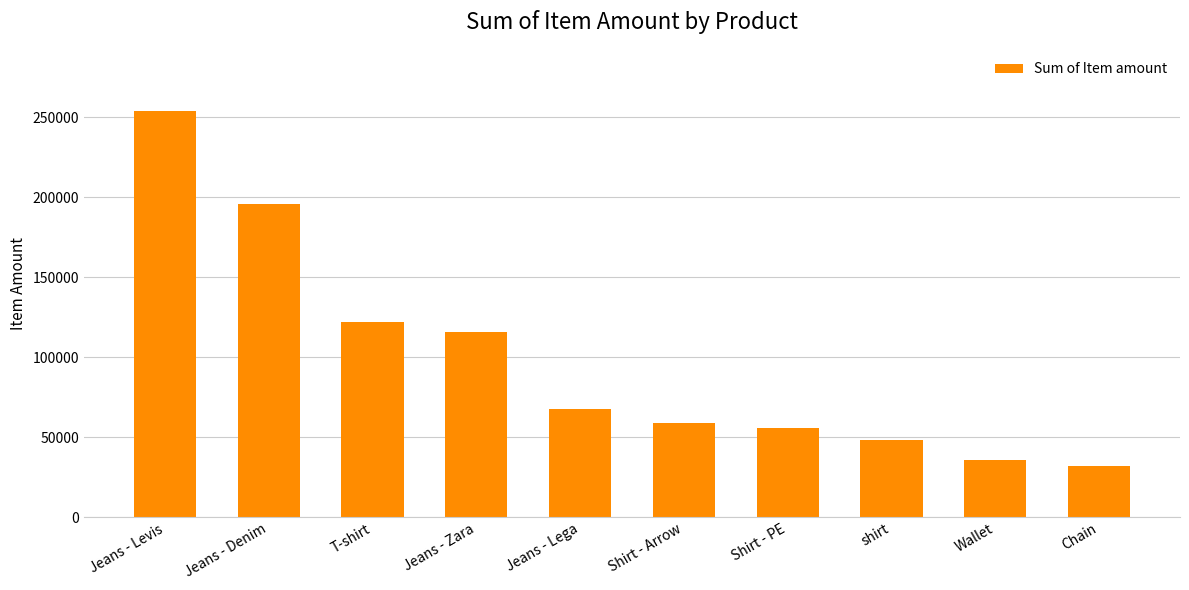

Reading left to right, list all the values displayed in this chart.

Jeans - Levis=254100	Jeans - Denim=195800	T-shirt=121800	Jeans - Zara=116100	Jeans - Lega=68000	Shirt - Arrow=58800	Shirt - PE=56000	shirt=48450	Wallet=35800	Chain=31800